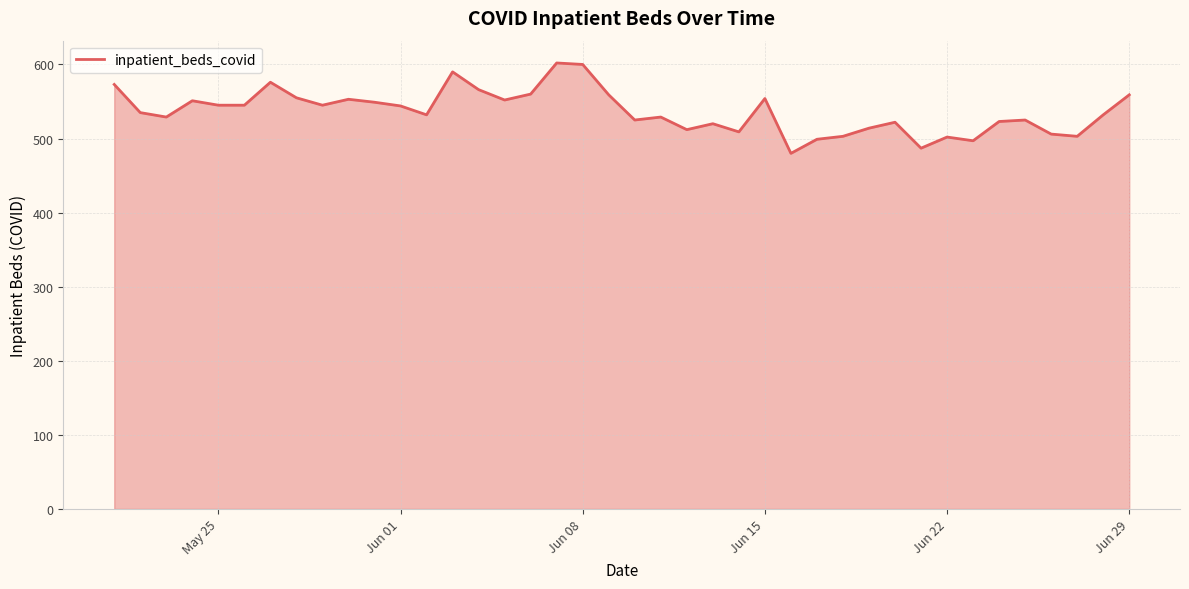

What is the smallest value displayed?

480